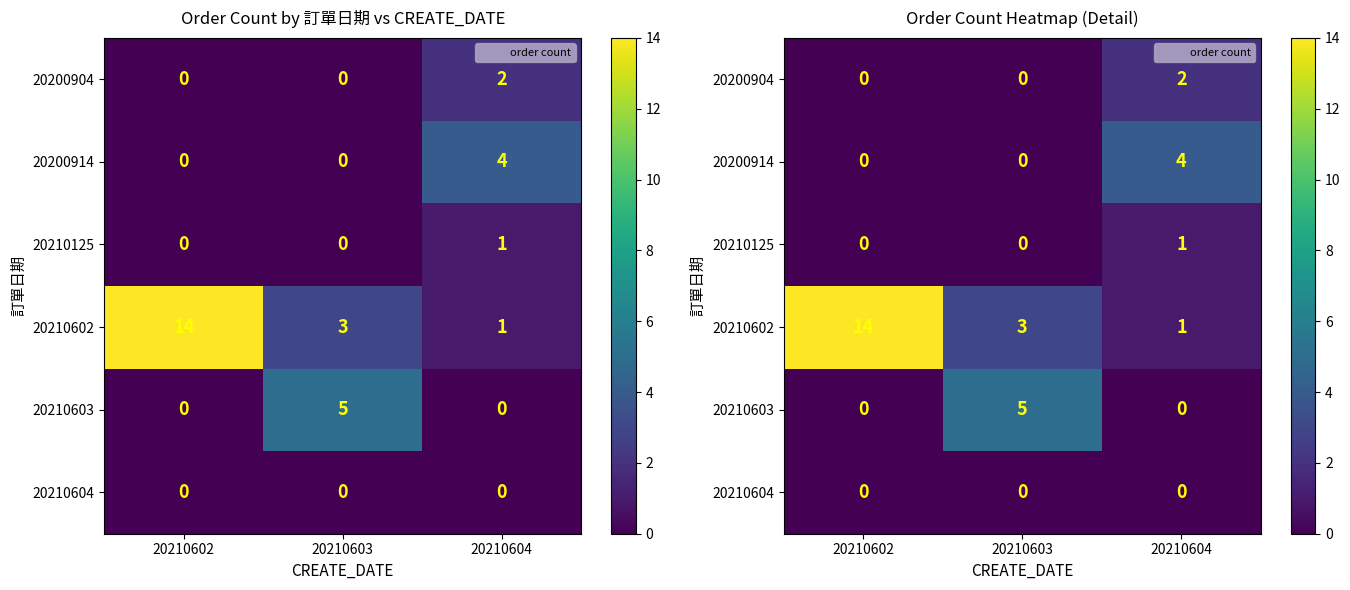

Which category has the lowest value in the 20200904 series?

20210602